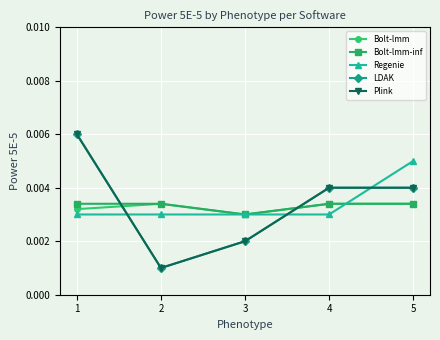

True or false: Bolt-lmm-inf has a value of 0.0 at 1.

True